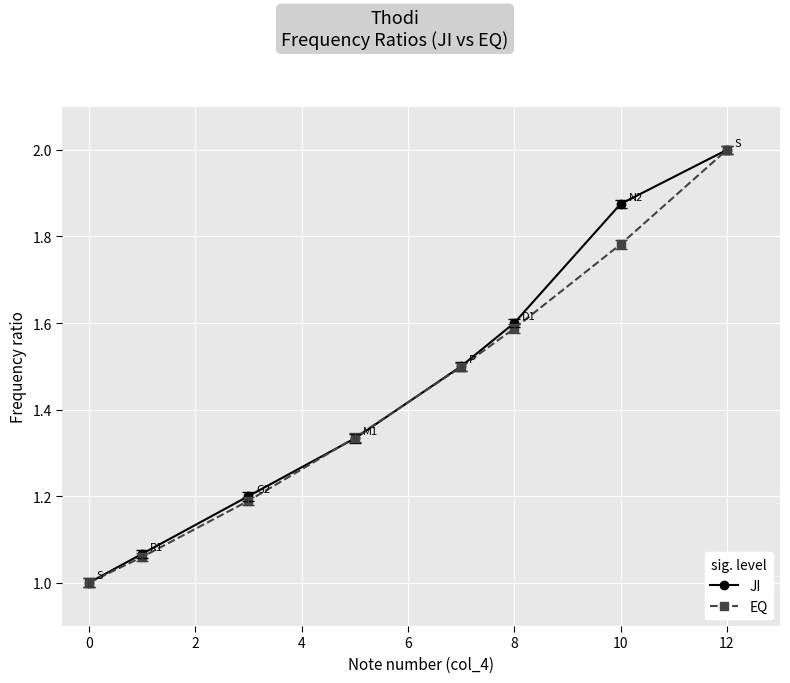

What is the highest value of the JI series?

2.0